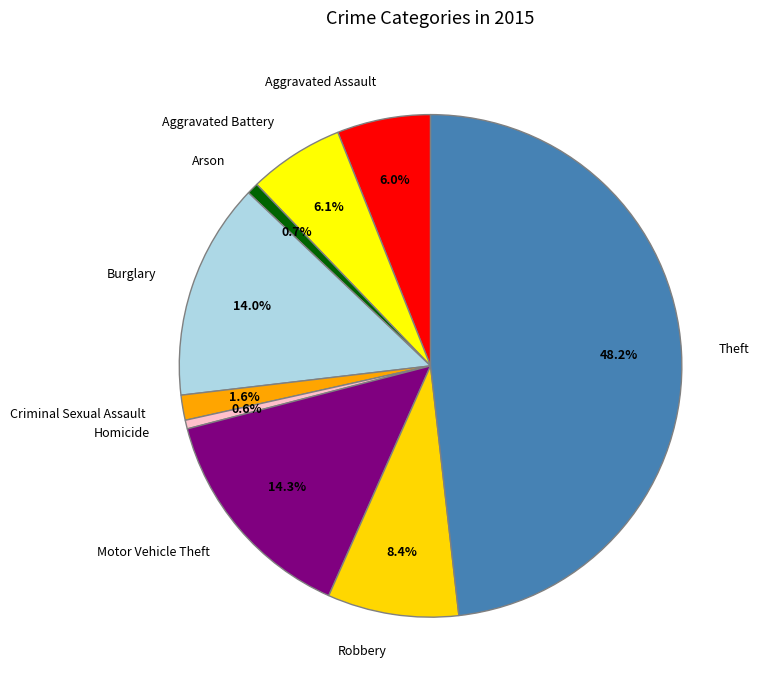

To the nearest percent, what percentage of the pie is Aggravated Battery?

6%